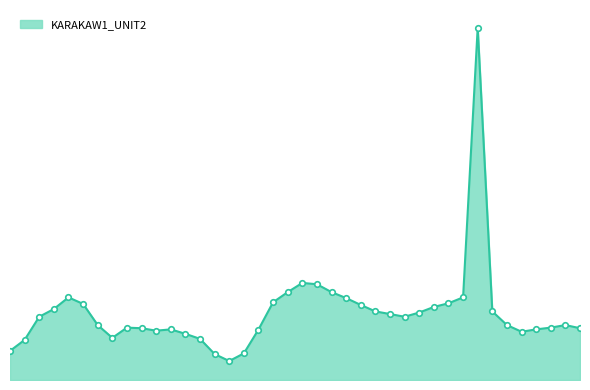

How many interior local peaks (higher than both neighbors) does the data have?

6